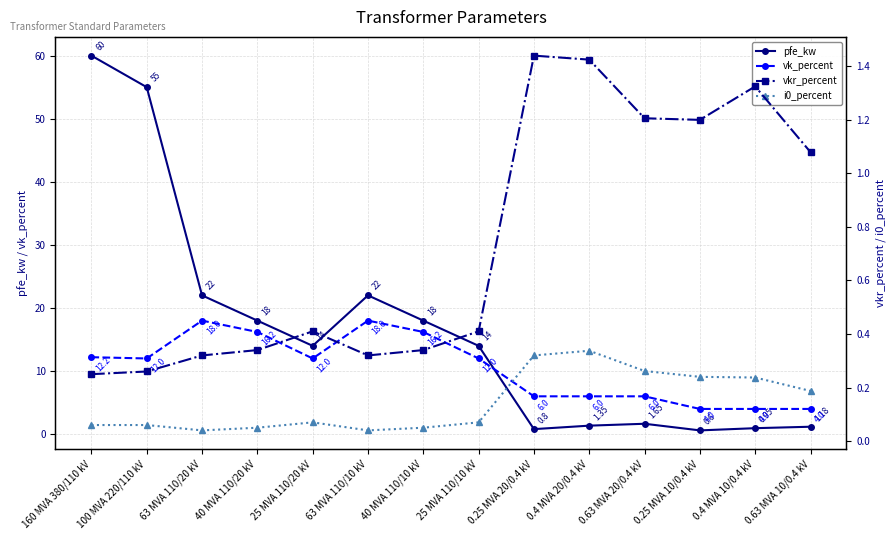

How many lines are shown in the chart?

4